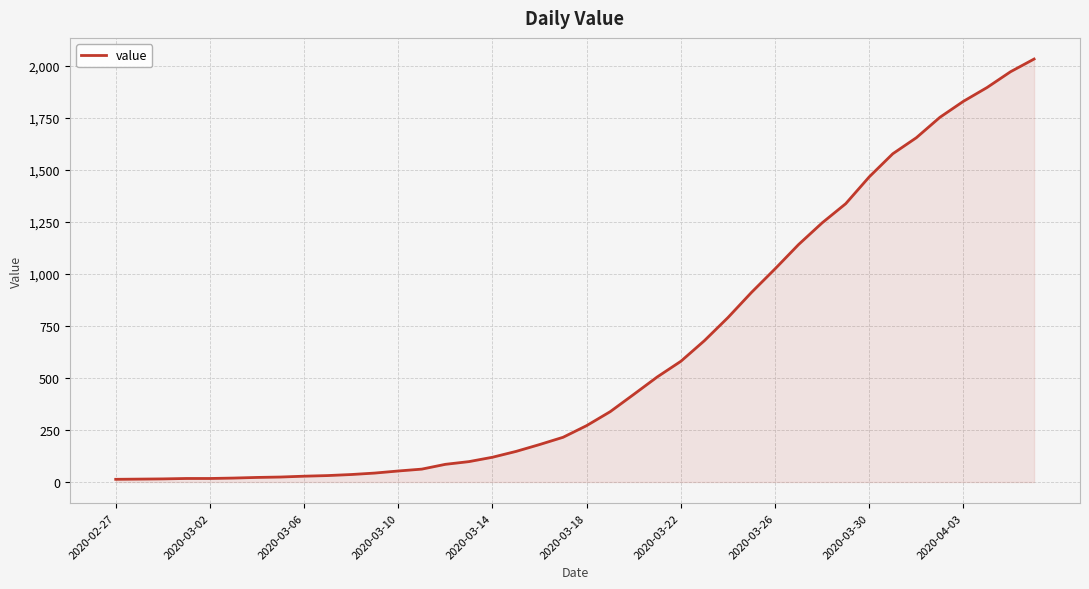

What is the greatest value displayed?

2032